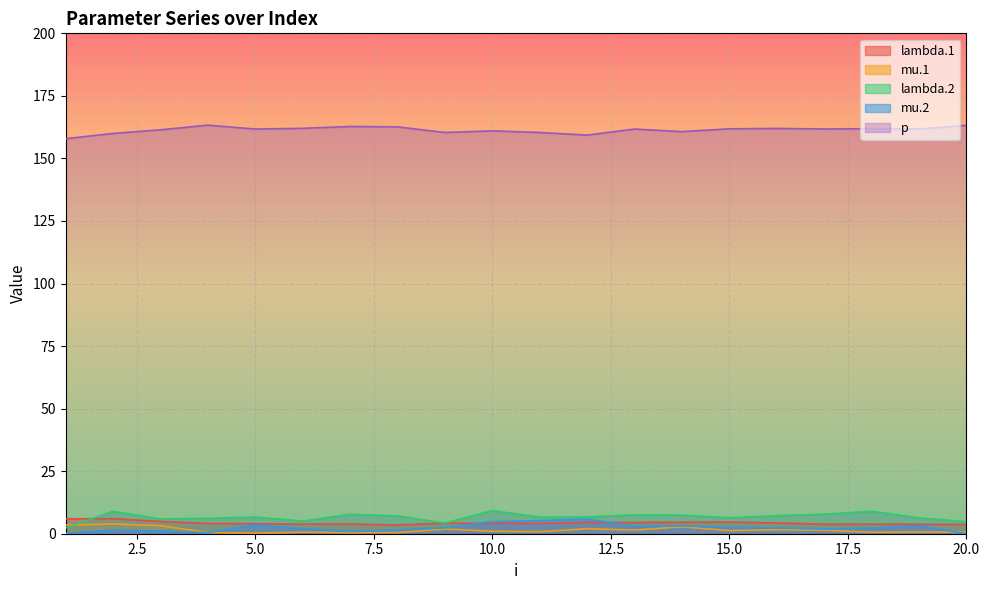

At which category does the chart reach its peak across all series?

4